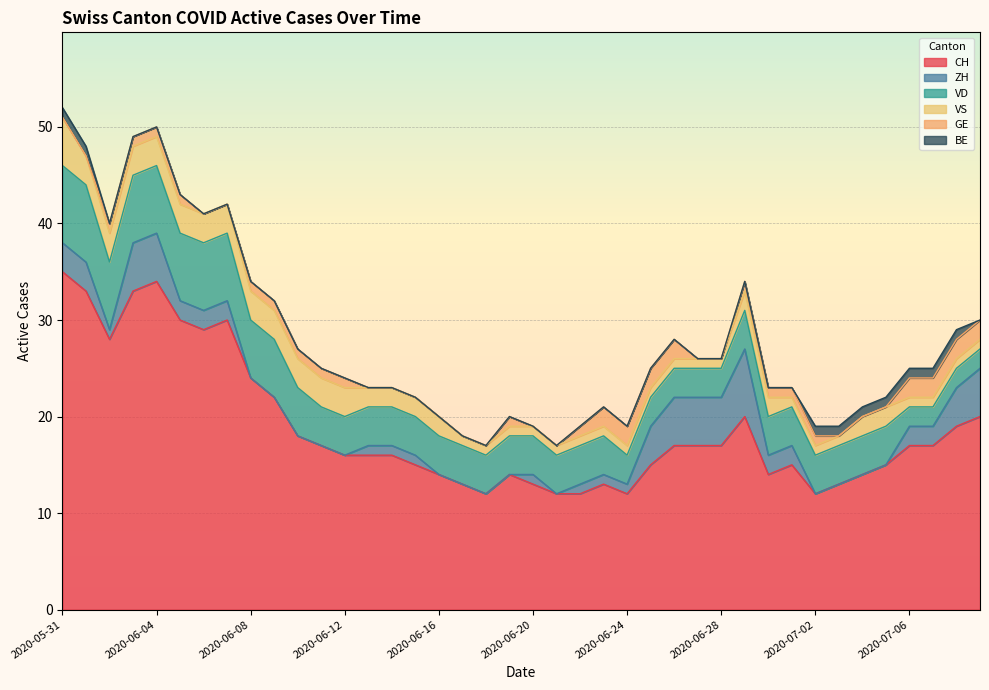

List the labels in order of VS value, smallest first.

2020-06-17, 2020-06-18, 2020-06-19, 2020-06-20, 2020-06-21, 2020-06-22, 2020-06-23, 2020-06-24, 2020-06-25, 2020-06-26, 2020-06-27, 2020-06-28, 2020-07-01, 2020-07-02, 2020-07-03, 2020-07-06, 2020-07-07, 2020-07-08, 2020-07-09, 2020-06-13, 2020-06-14, 2020-06-15, 2020-06-16, 2020-06-29, 2020-06-30, 2020-07-04, 2020-07-05, 2020-06-01, 2020-06-02, 2020-06-03, 2020-06-04, 2020-06-05, 2020-06-06, 2020-06-07, 2020-06-08, 2020-06-09, 2020-06-10, 2020-06-11, 2020-06-12, 2020-05-31